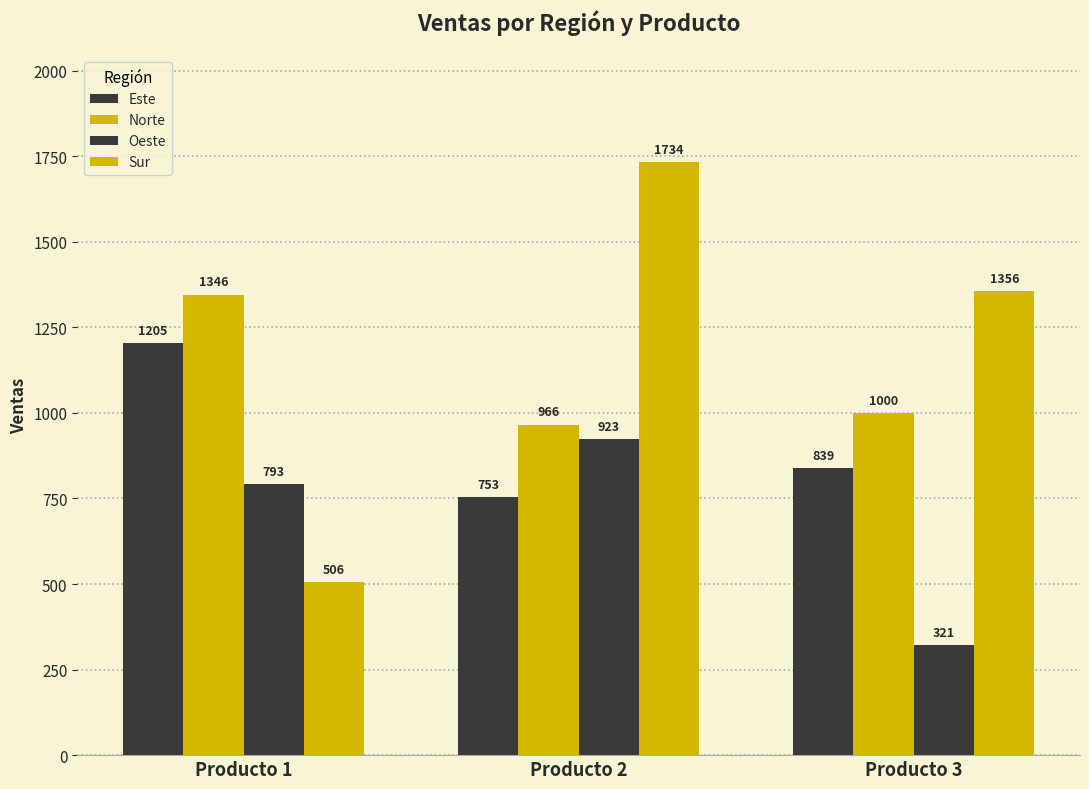

What is the value of the Este bar at the 3rd from the left?

839